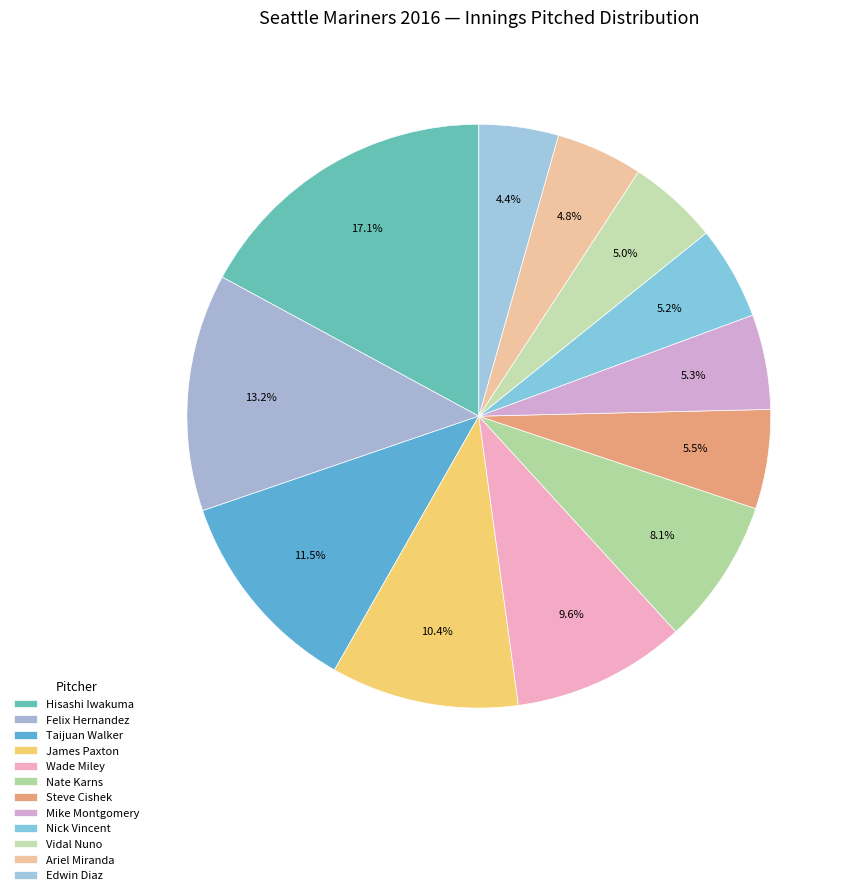

To the nearest percent, what portion does Wade Miley represent?

10%